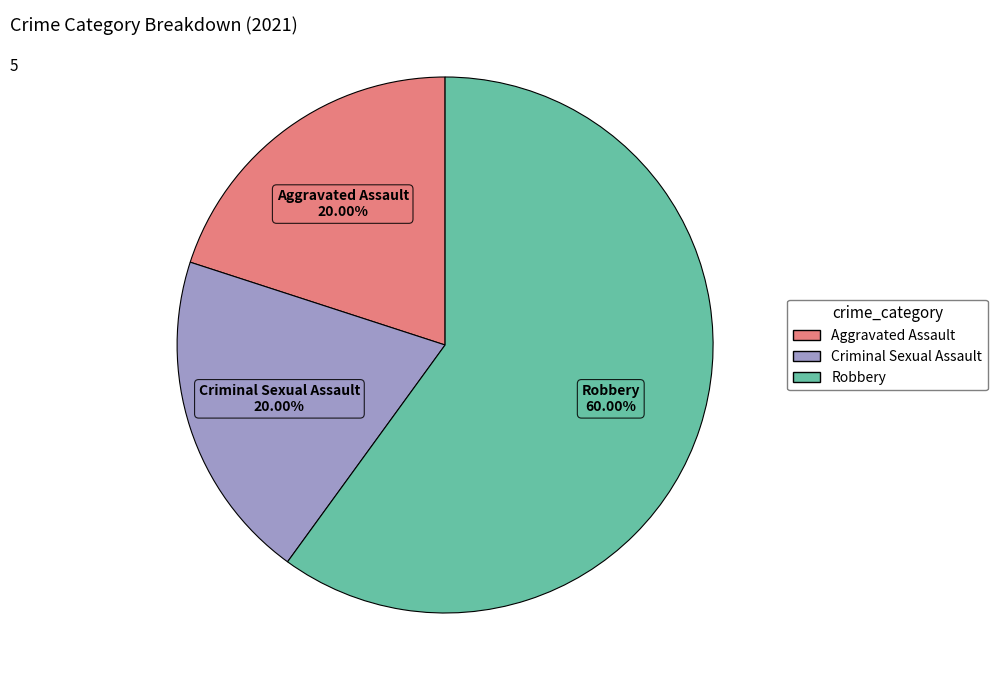

Is there any slice that represents more than half of the pie?

Yes